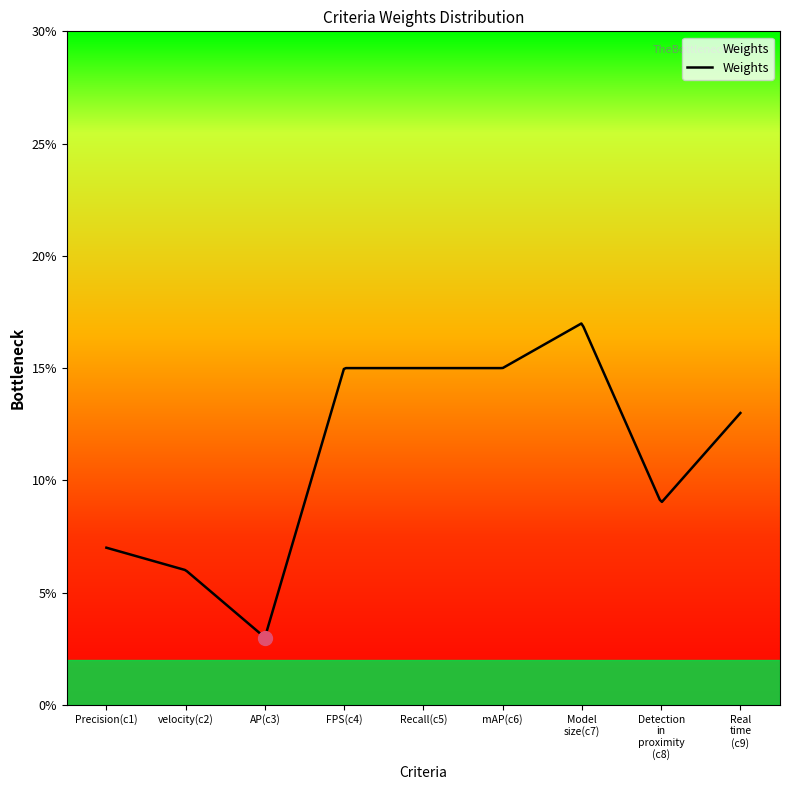

Is this an area chart (filled region under the line)?

Yes